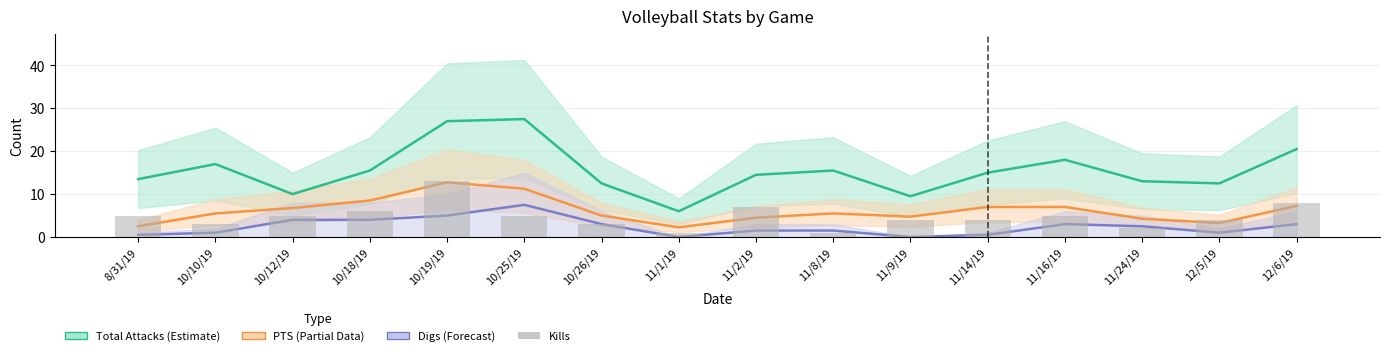

How many distinct data groups are displayed?

4